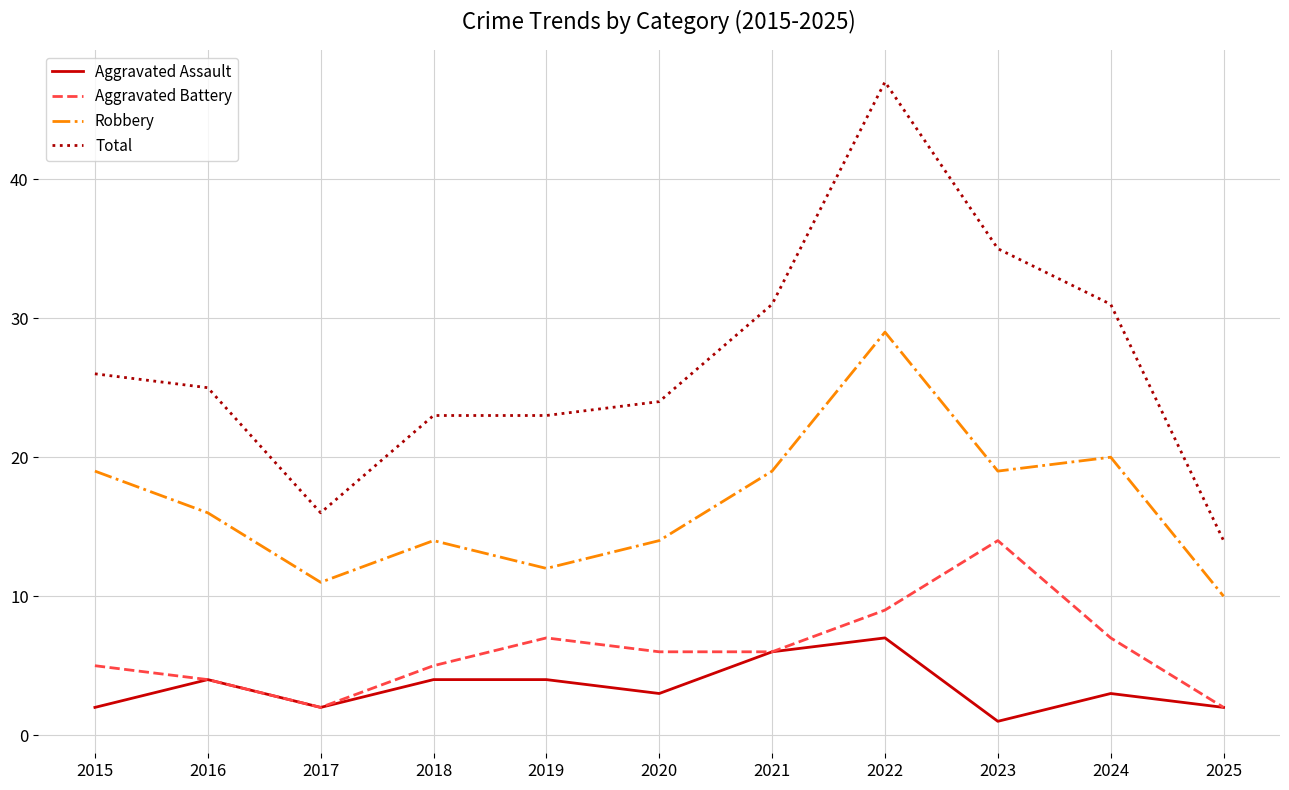

True or false: Total and Aggravated Battery cross at least once.

False